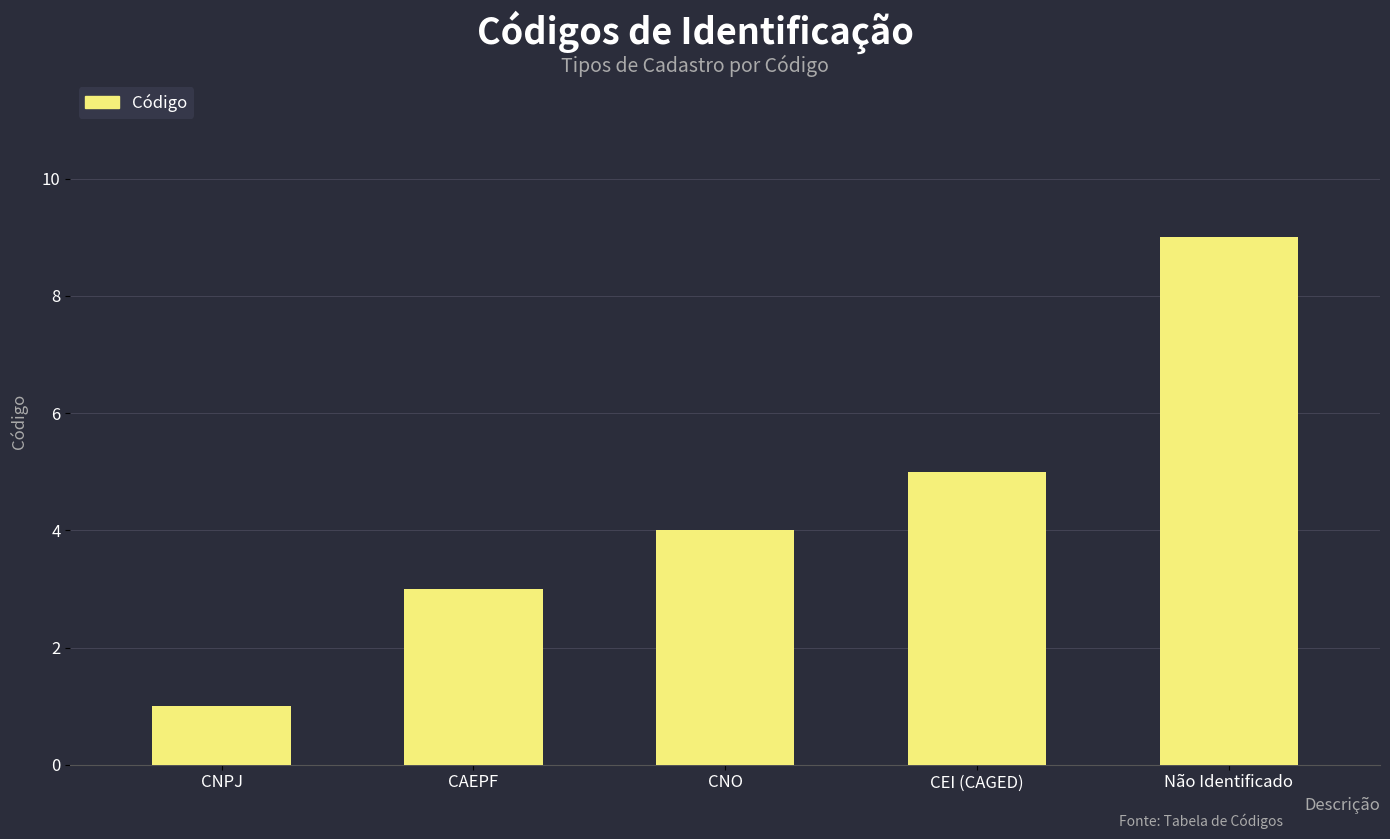

What is the smallest value displayed?

1